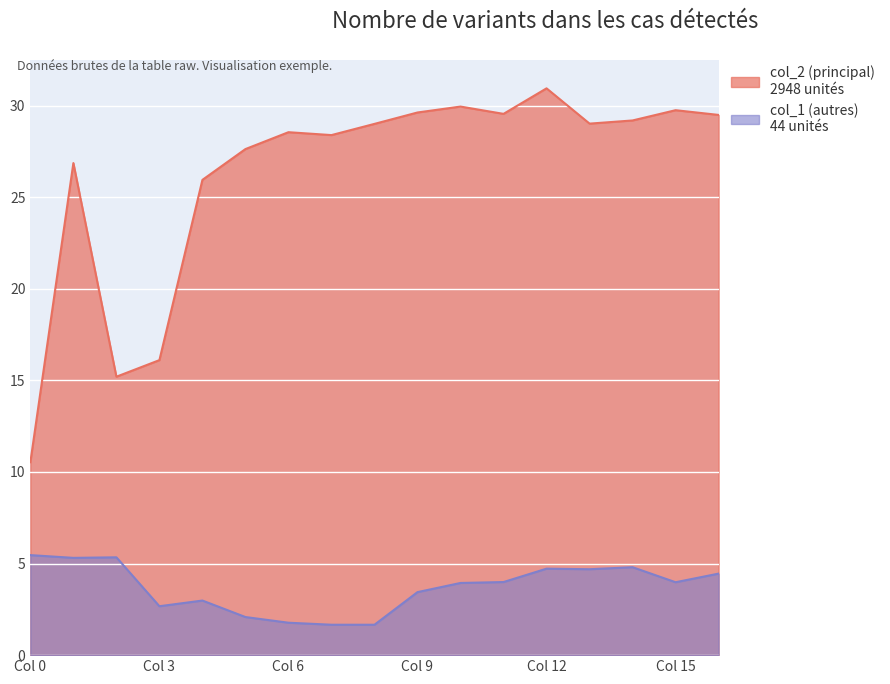

The value of col_2 at 10 is 29.9. True or false?

True